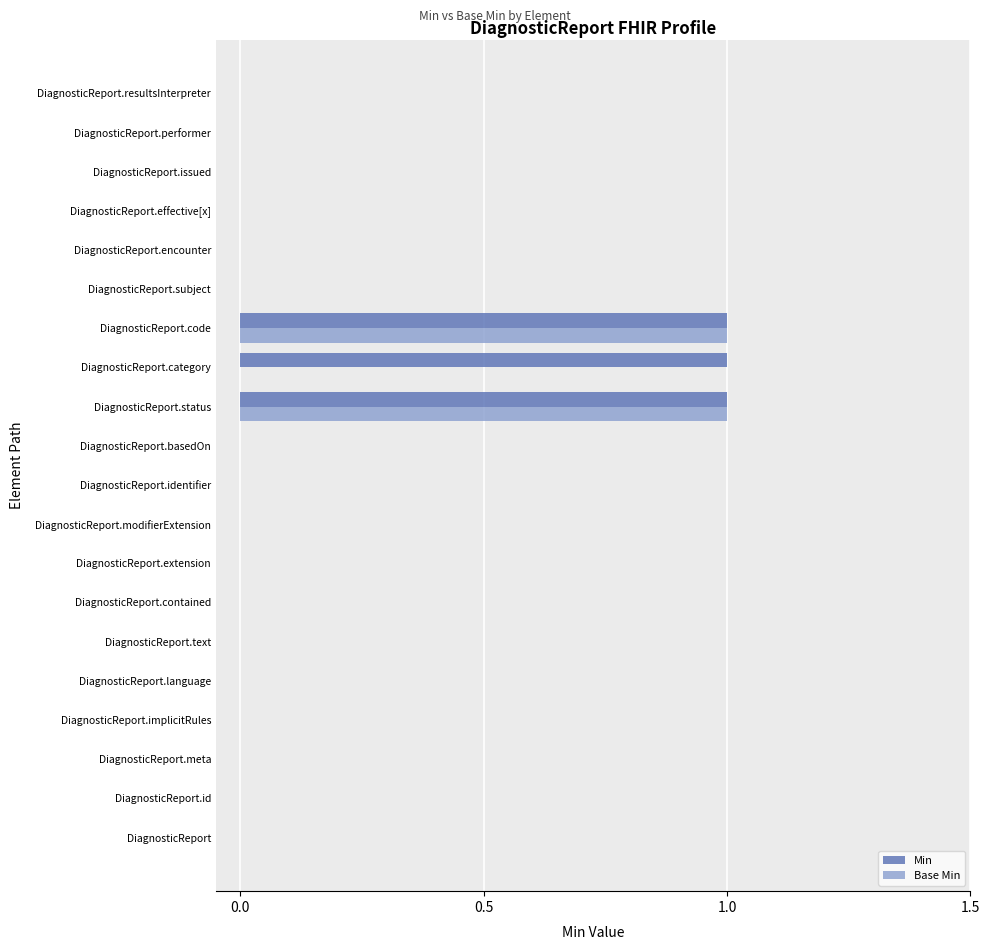

How many distinct data groups are displayed?

2